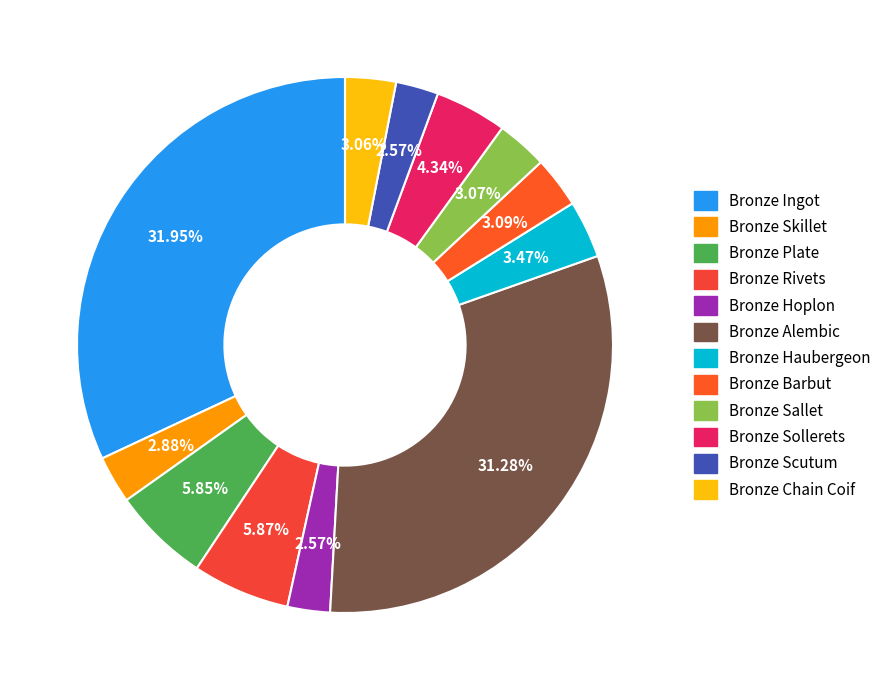

Does any single category account for the majority?

No